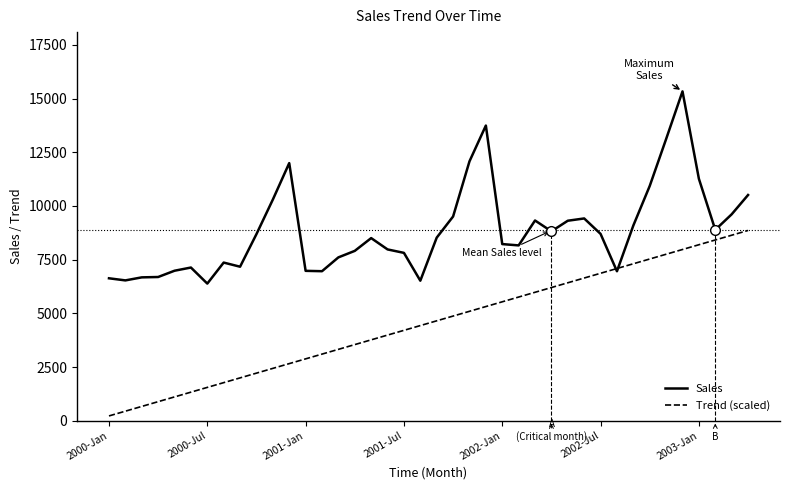

Which series has the largest range (max minus min)?

Sales